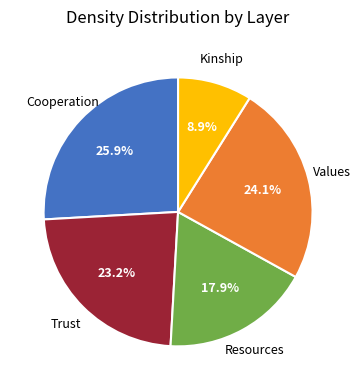

How many segments does this pie chart have?

5